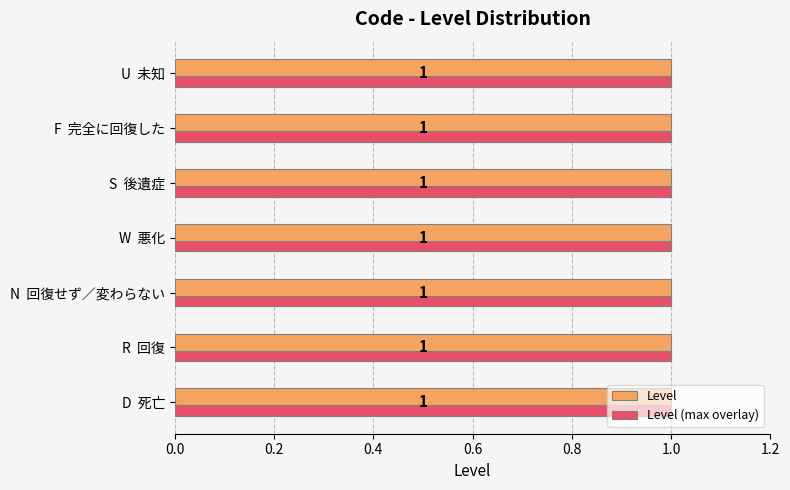

Which series has the widest spread of values?

Level